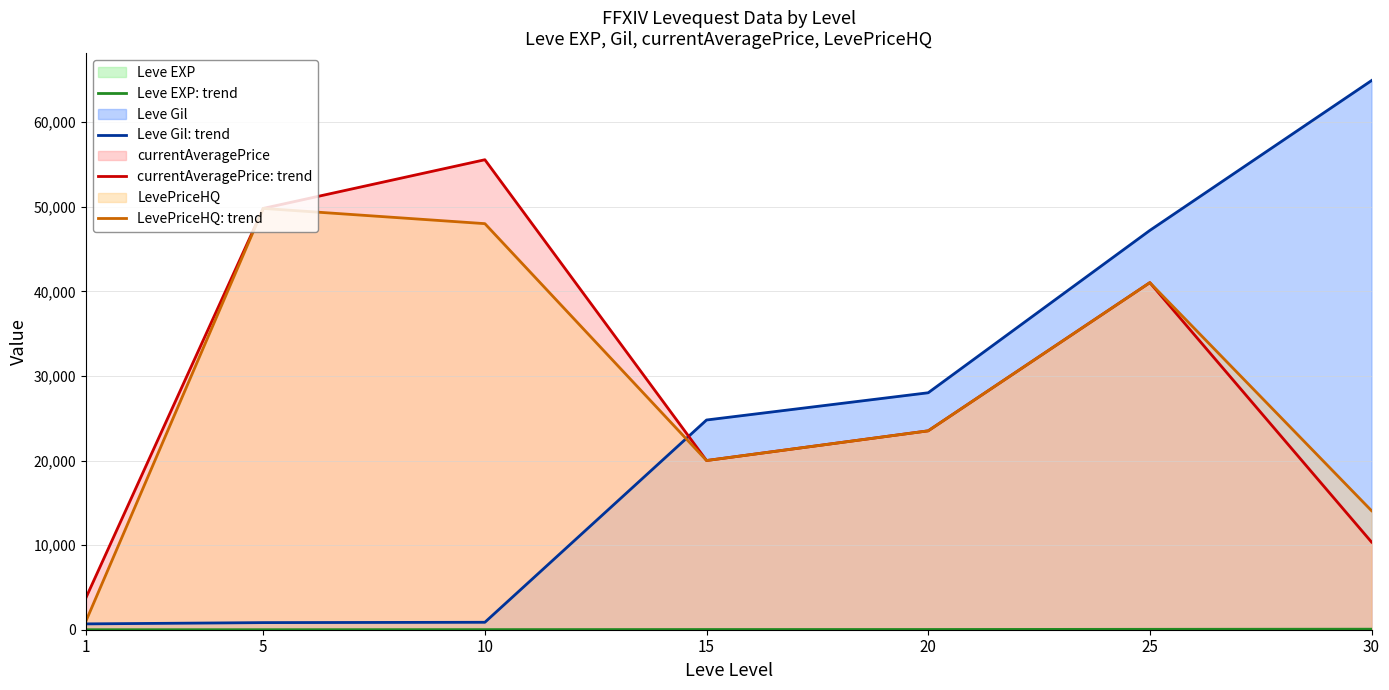

At which label does currentAveragePrice: trend first exceed 23510?

5